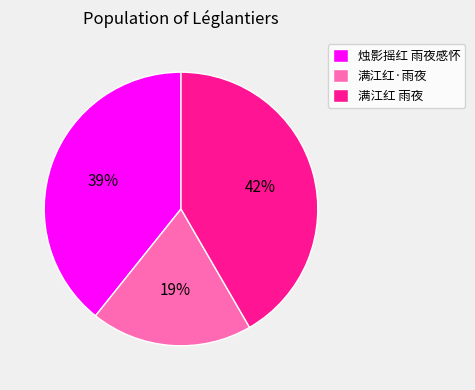

To the nearest percent, what portion does 满江红·雨夜 represent?

19%